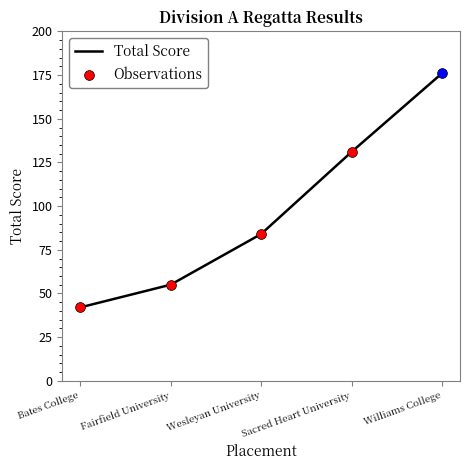

Between Williams College and Bates College, which is larger?

Williams College